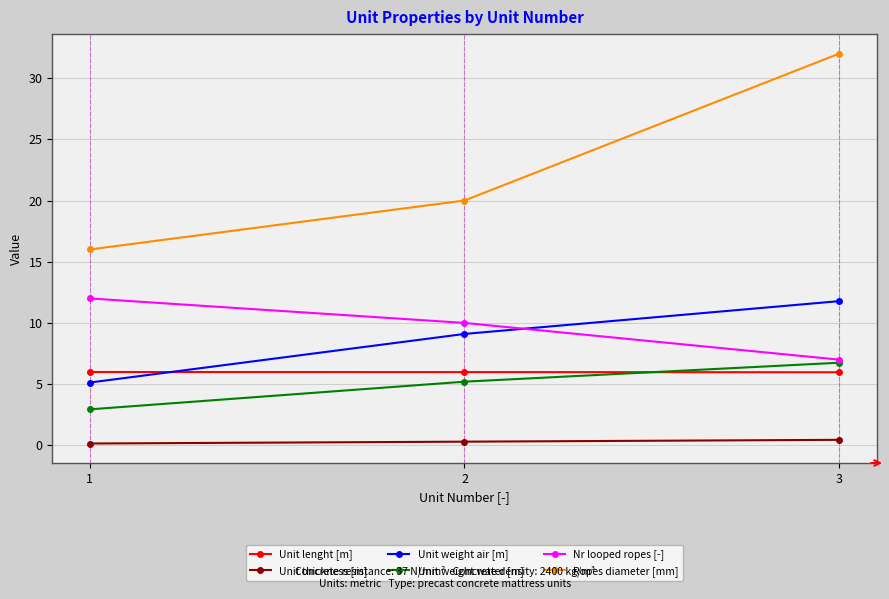

Does the chart have visible grid lines?

Yes